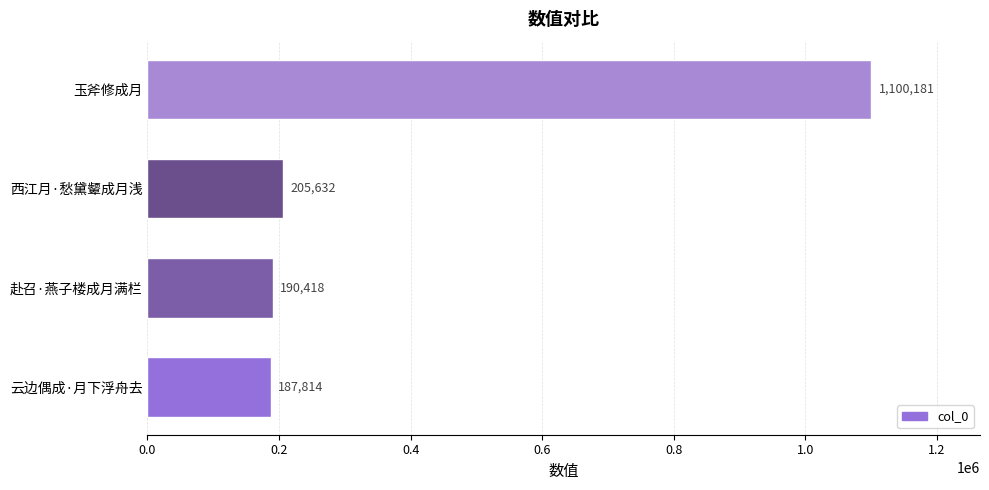

What is the difference between the maximum and minimum values?

912367